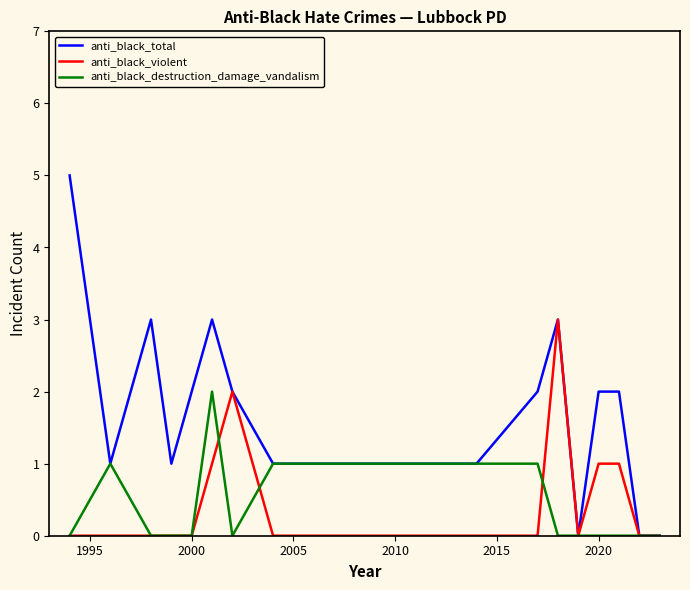

Which series has the largest total across all categories?

anti_black_total